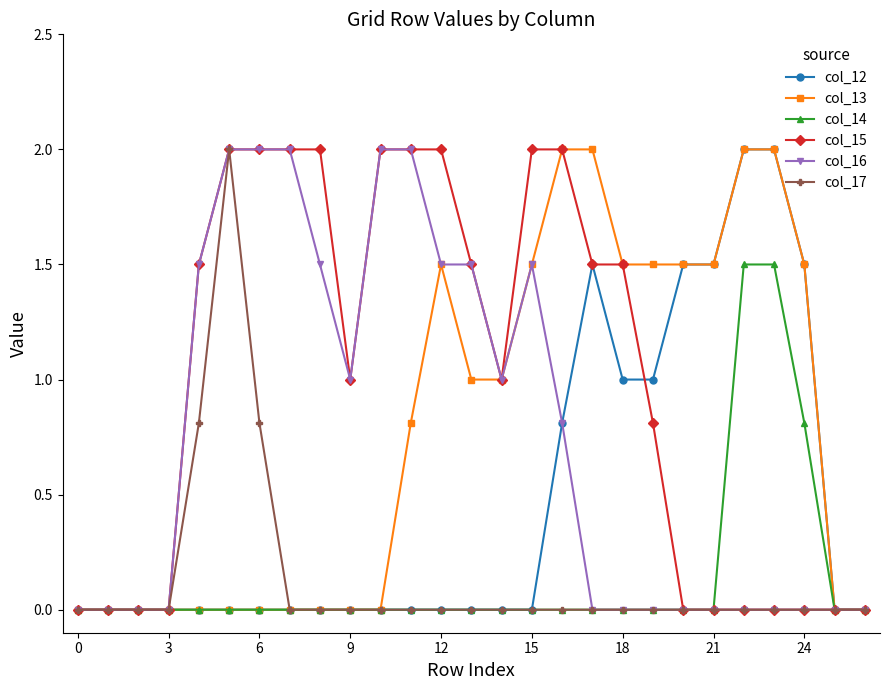

What is the highest value of the col_14 series?

1.5